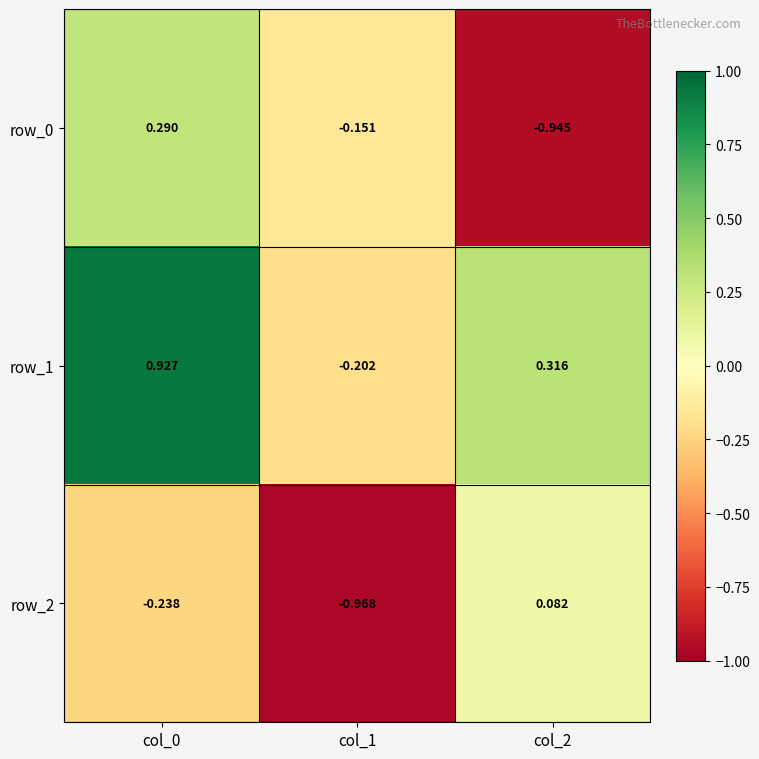

Is the value of row_2 at col_0 greater than the value of row_0 at col_2?

Yes